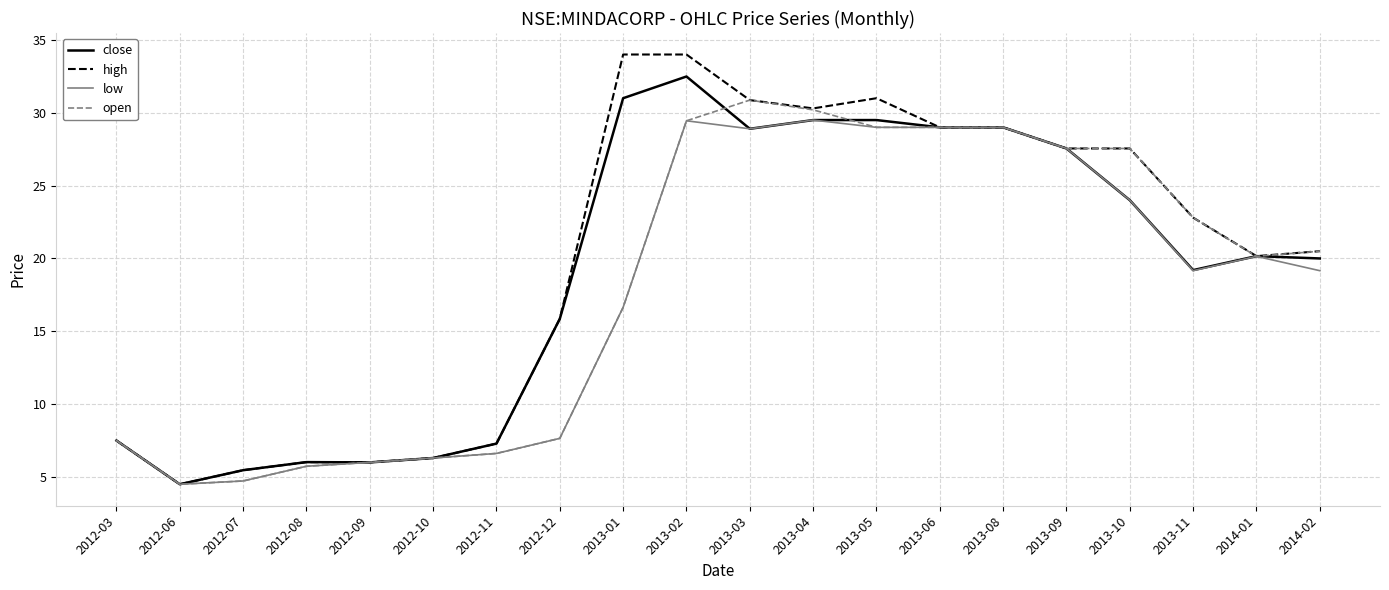

What is the sum of the close values at 2012-07 and 2013-08?

34.5